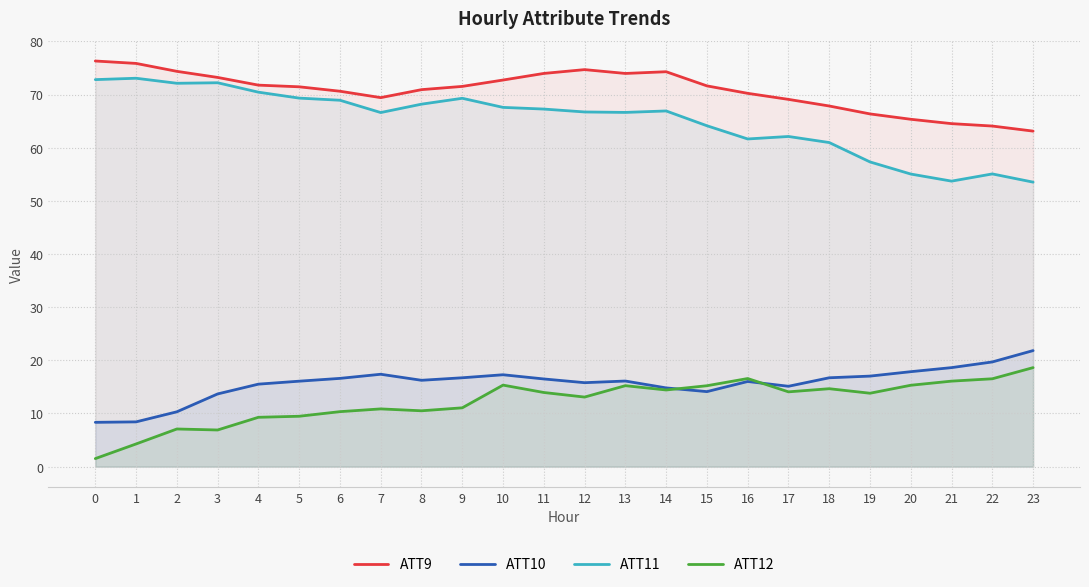

What is the difference between the maximum and minimum values in the ATT10 series?

13.5